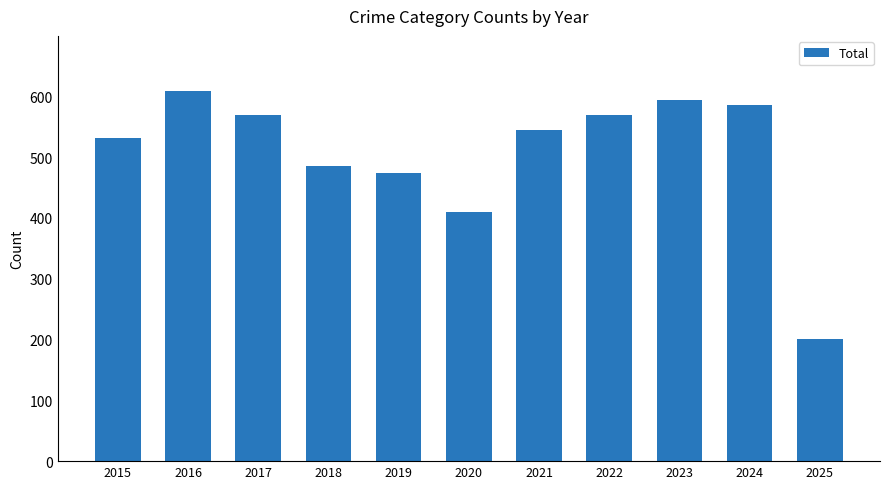

True or false: the data shows 742 at 2017.

False